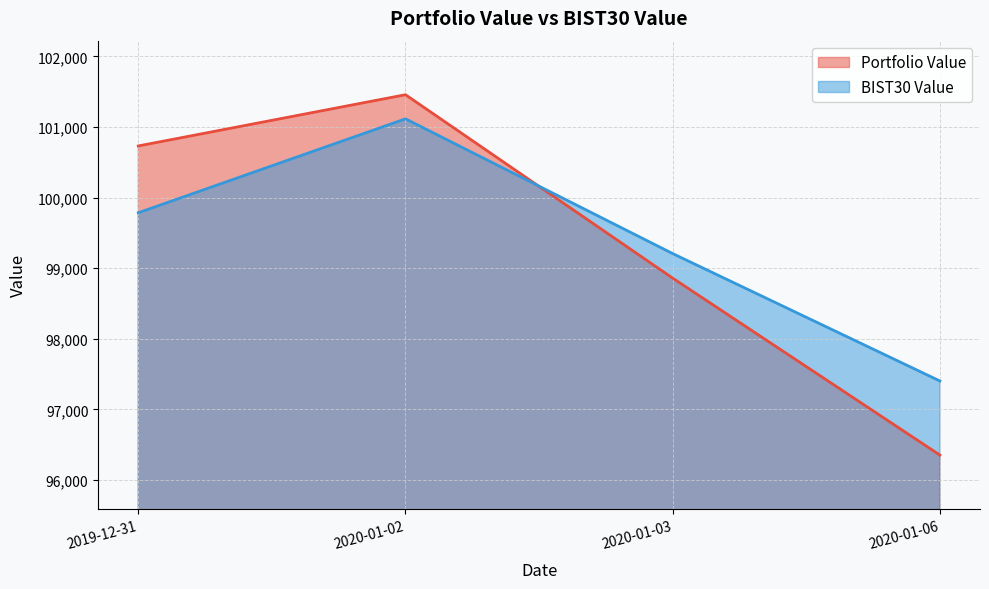

Rank the series at 2019-12-31 from highest to lowest value.

Portfolio Value, BIST30 Value